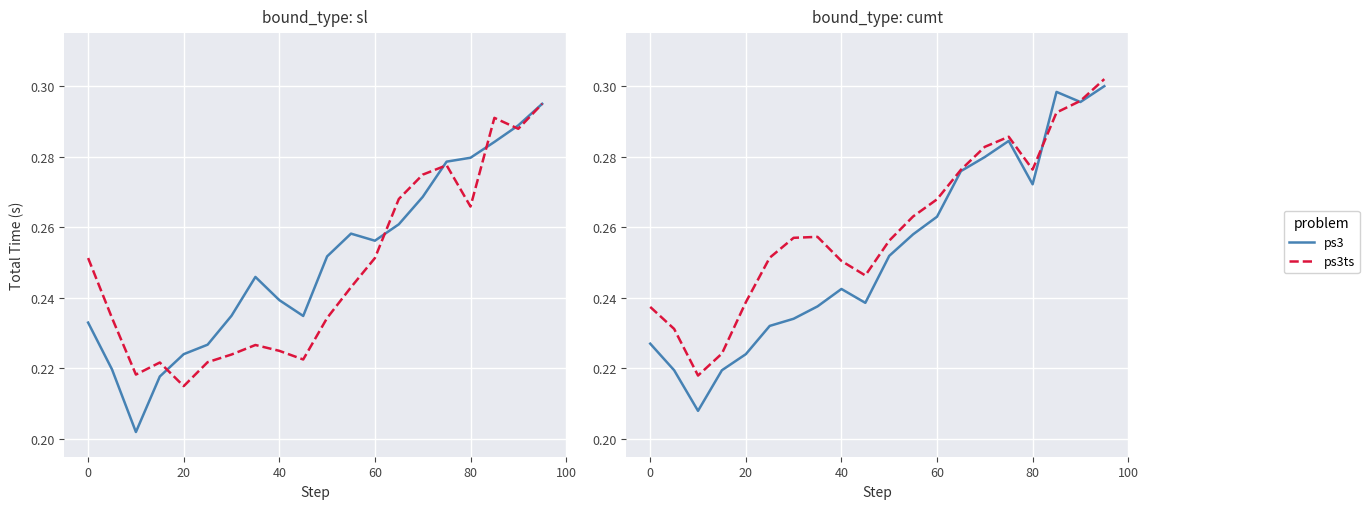

True or false: ps3 has a value of 0.1 at 6.

False